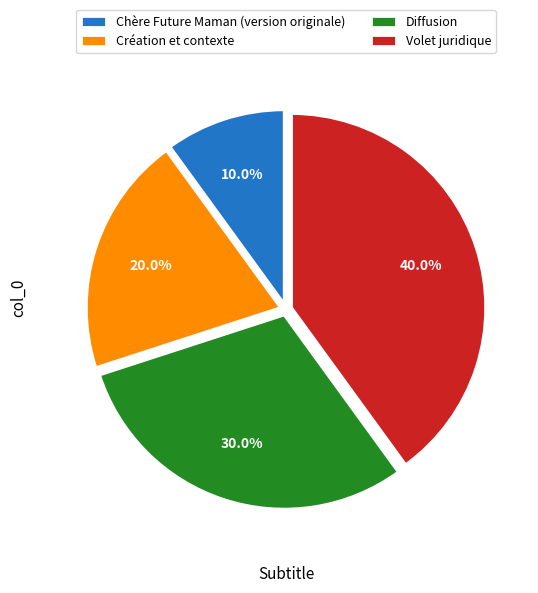

Is there a majority slice in this chart?

No